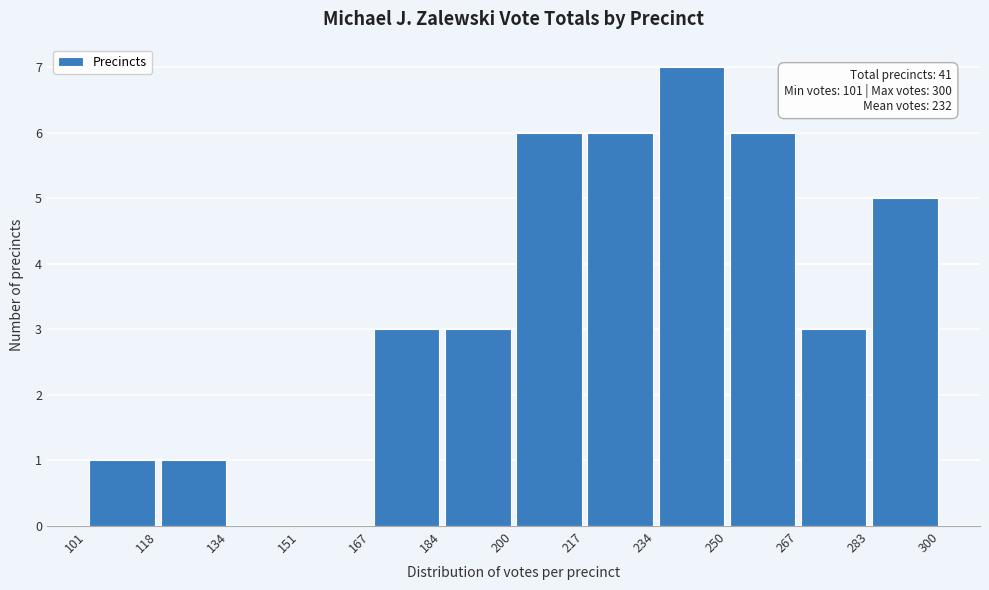

Over which range of the x-axis is the bar tallest?

234 to 250